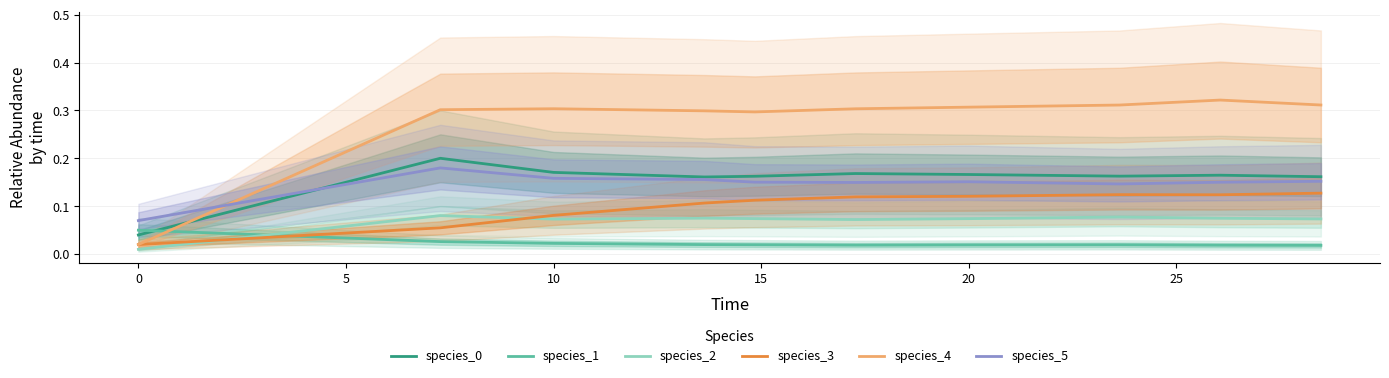

Reading left to right, list all the values displayed in this chart.

species_0: 0.0	0.2	0.2	0.2	0.2	0.2	0.2	0.2	0.2	0.2
species_1: 0.1	0.0	0.0	0.0	0.0	0.0	0.0	0.0	0.0	0.0
species_2: 0.0	0.1	0.1	0.1	0.1	0.1	0.1	0.1	0.1	0.1
species_3: 0.0	0.1	0.1	0.1	0.1	0.1	0.1	0.1	0.1	0.1
species_4: 0.0	0.3	0.3	0.3	0.3	0.3	0.3	0.3	0.3	0.3
species_5: 0.1	0.2	0.2	0.2	0.2	0.1	0.2	0.1	0.2	0.2